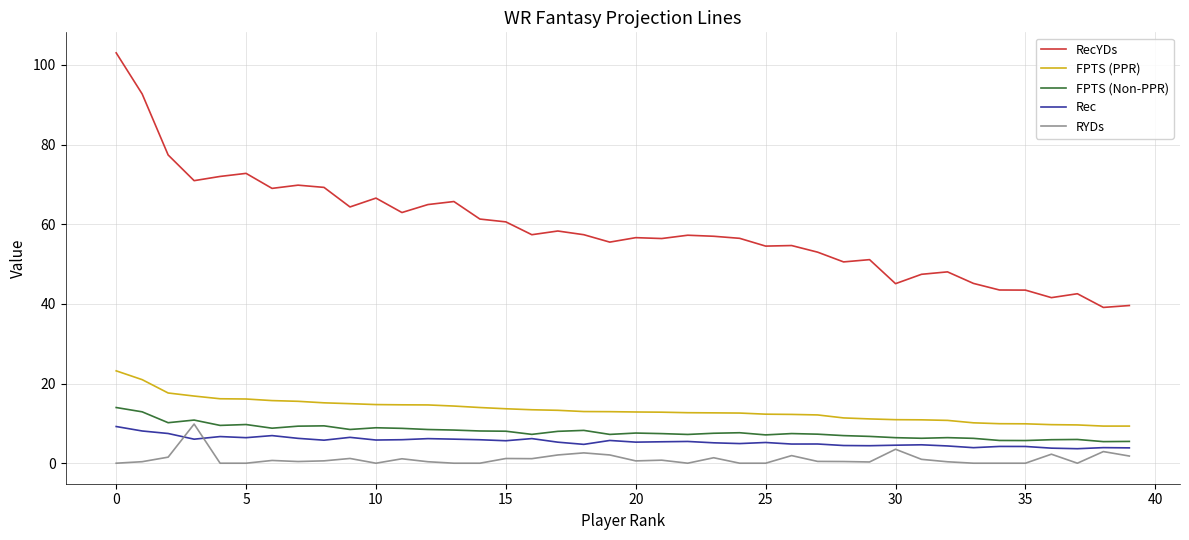

True or false: RecYDs and Rec cross at least once.

False